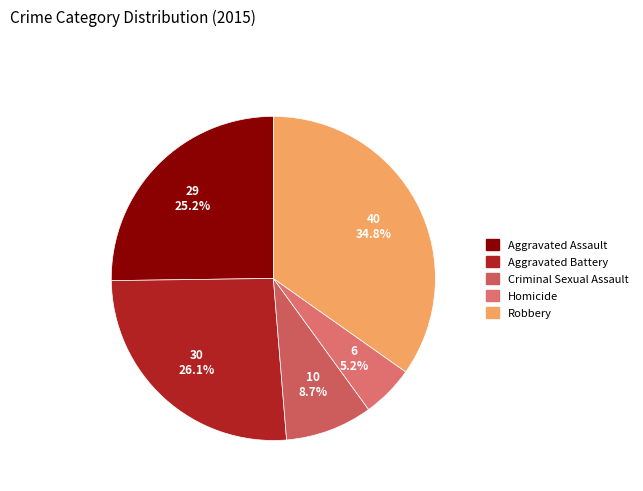

To the nearest percent, what portion does Aggravated Battery represent?

26%